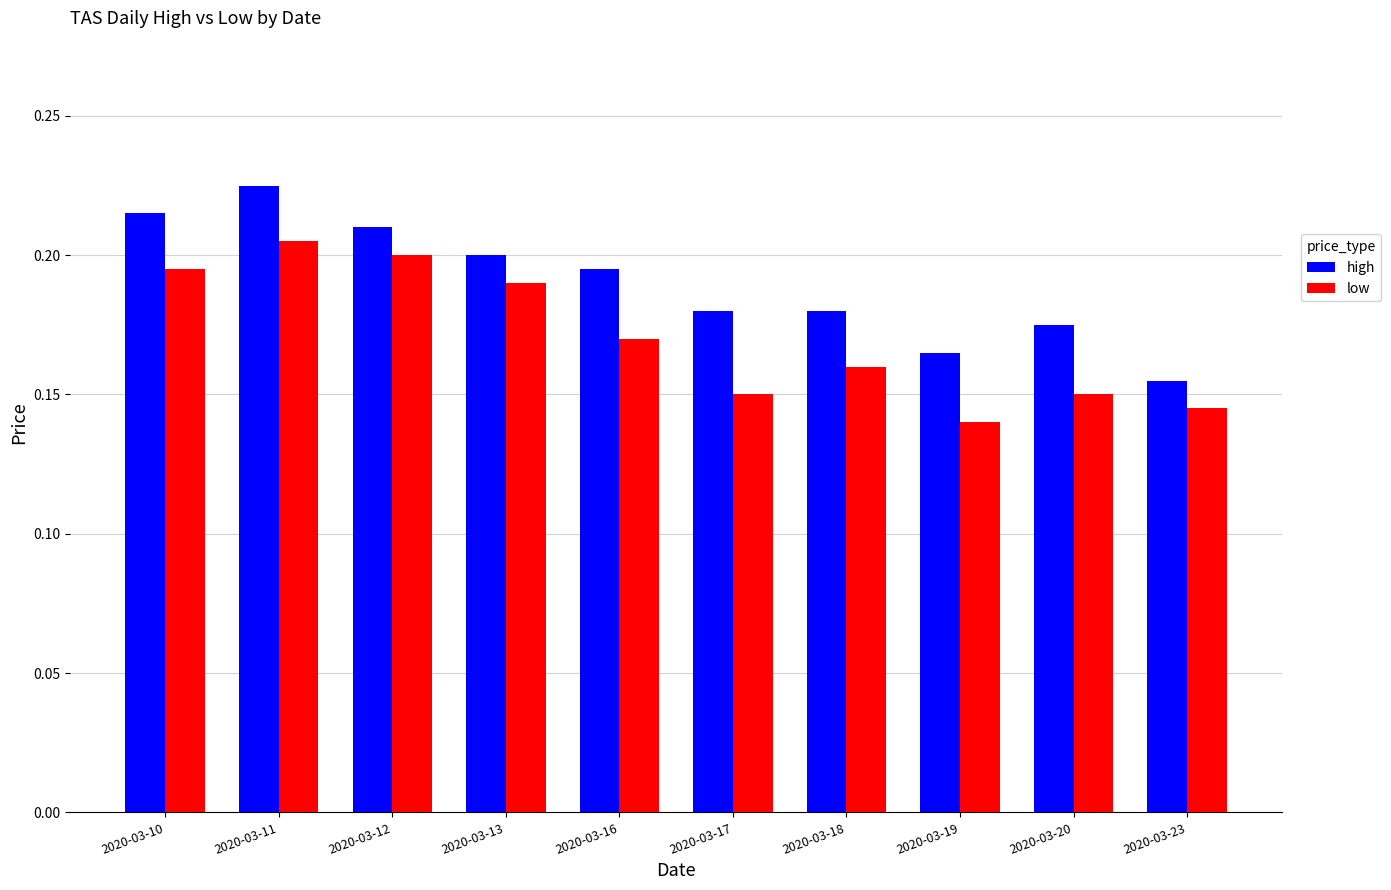

Which series has the largest total across all categories?

high